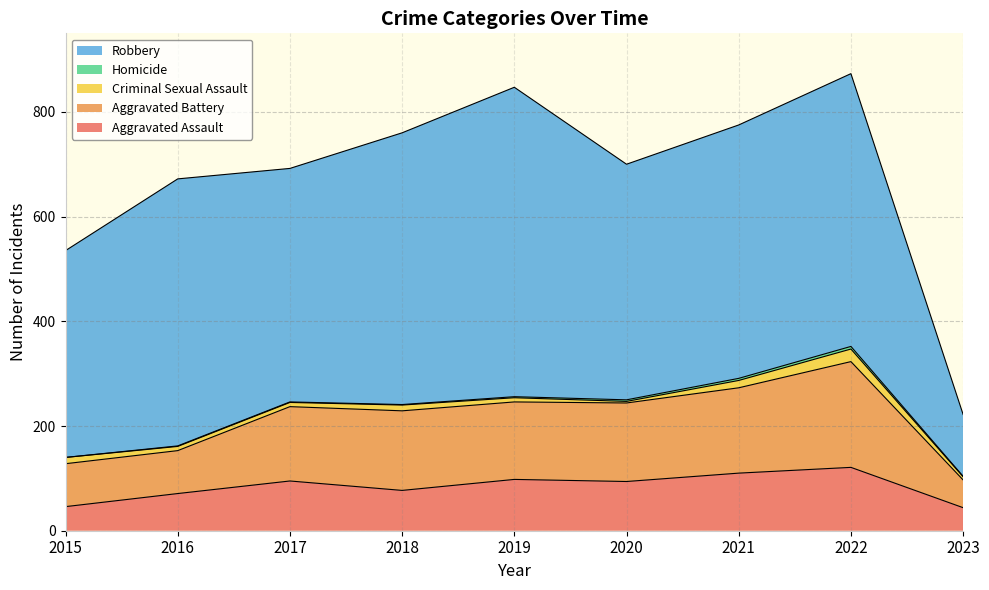

True or false: Criminal Sexual Assault and Homicide intersect in this chart.

False